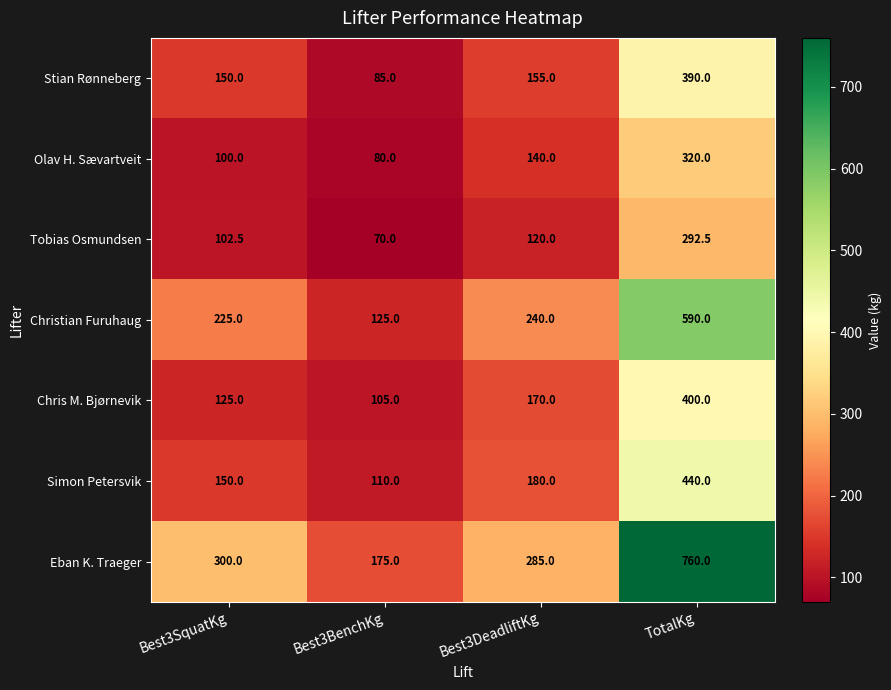

How many series are shown in this chart?

7